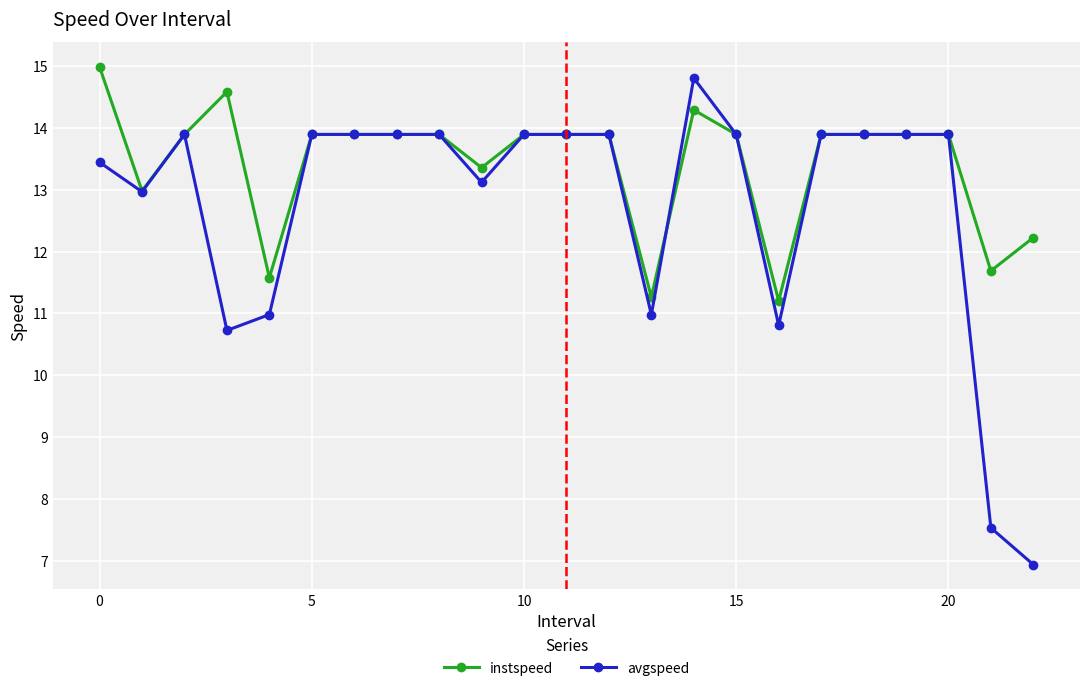

At how many categories does at least one series exceed 10?

23